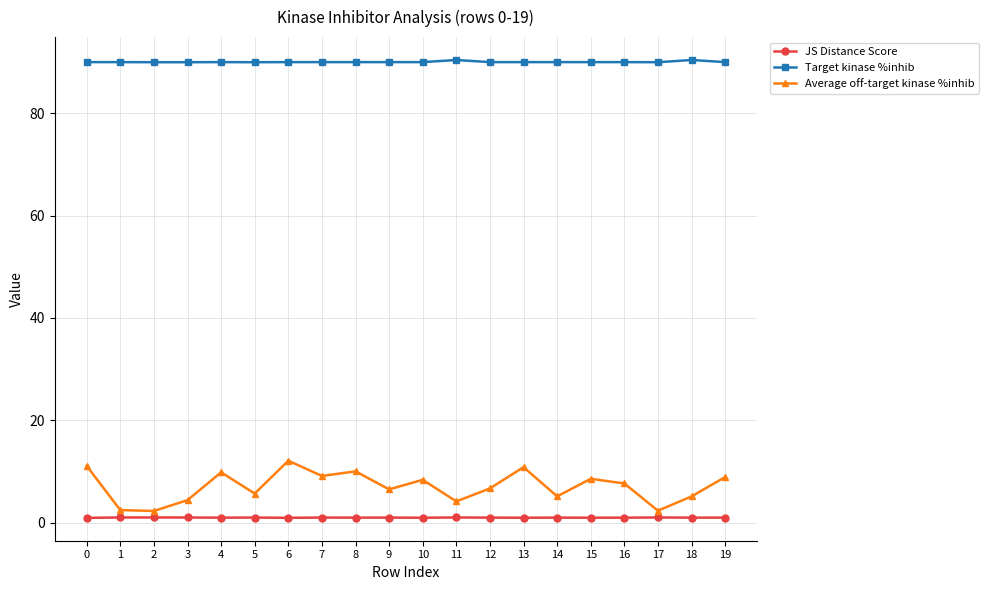

Where is the first local maximum for Average off-target kinase %inhib?

4